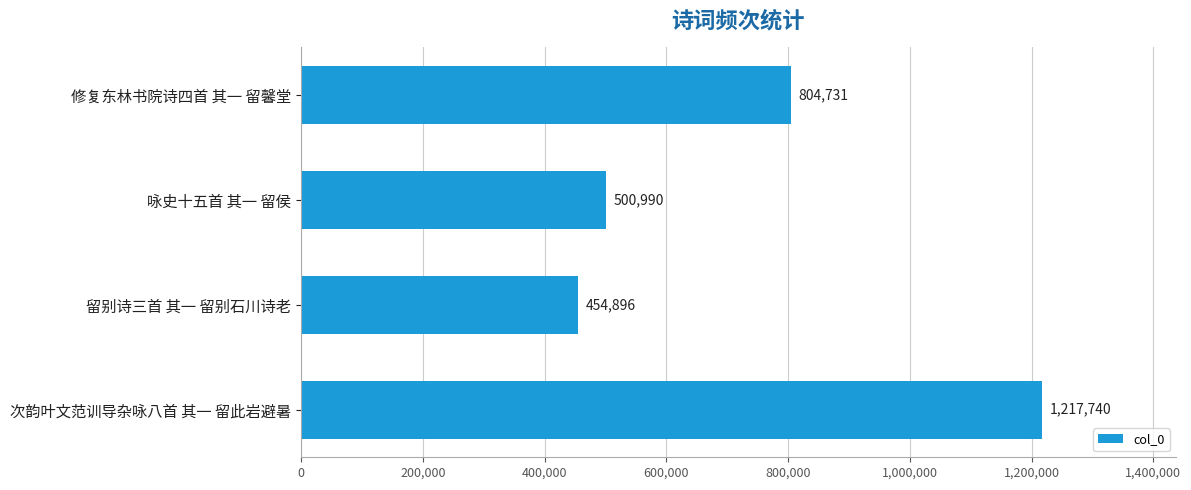

Are the bars horizontal?

Yes